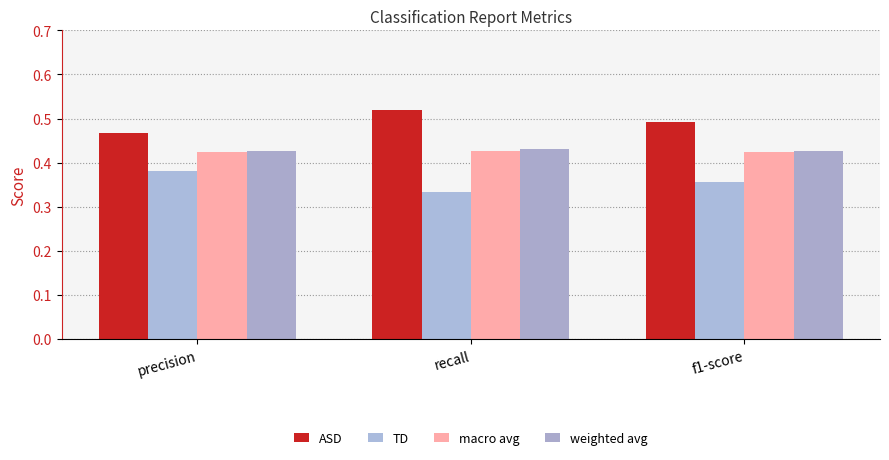

What is the total value across all series at precision?

1.7